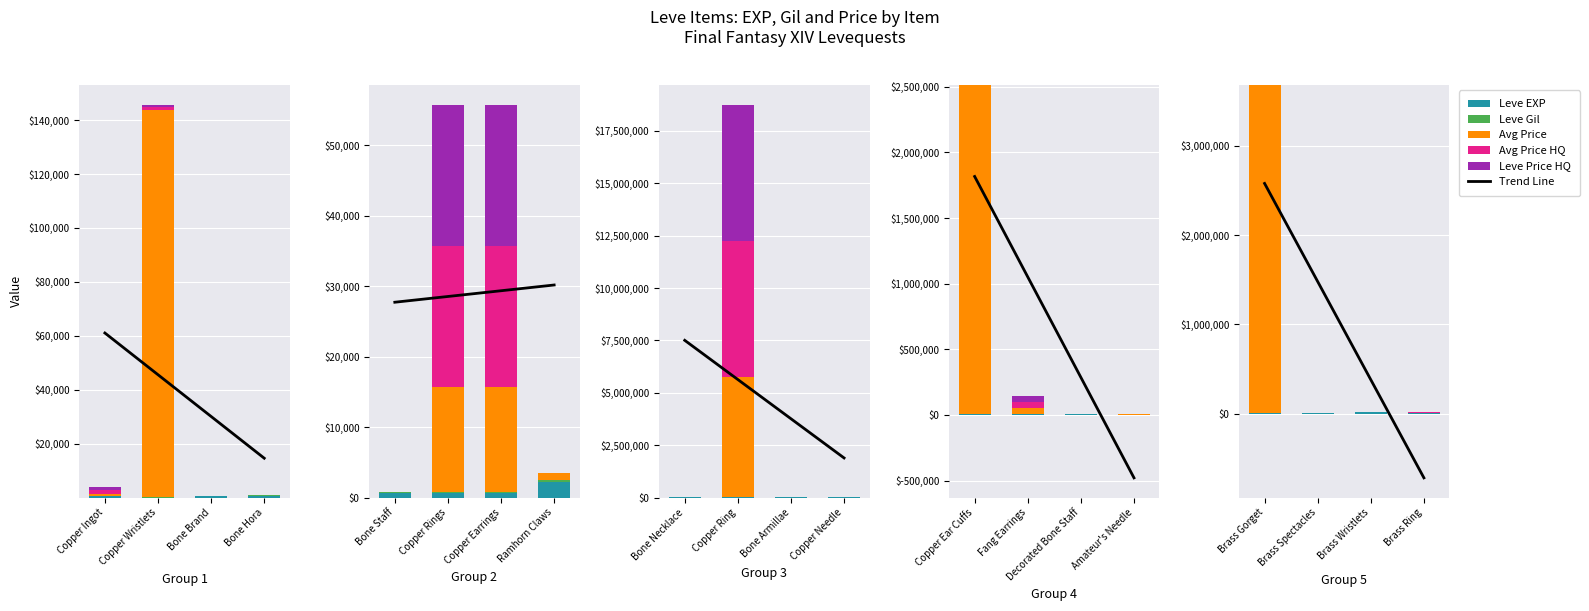

What is the difference between the second highest and minimum values in the Leve EXP series?

6160.0